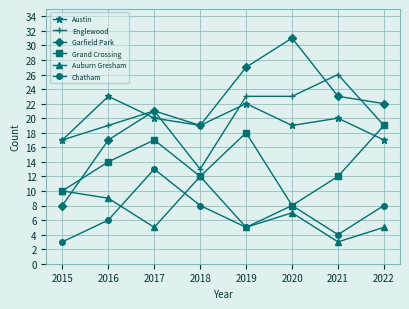

At which label does Englewood reach its minimum?

2018